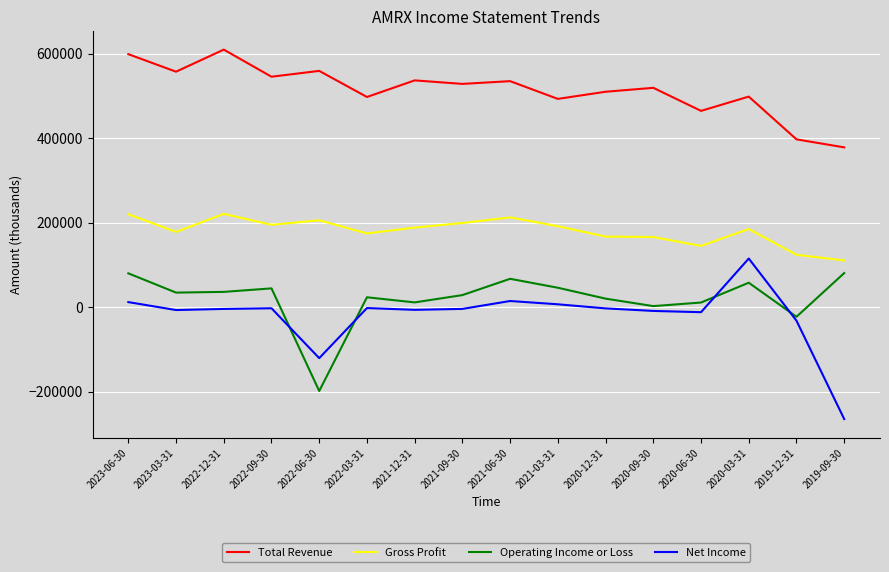

At which category is the sum across all series the highest?

2023-06-30